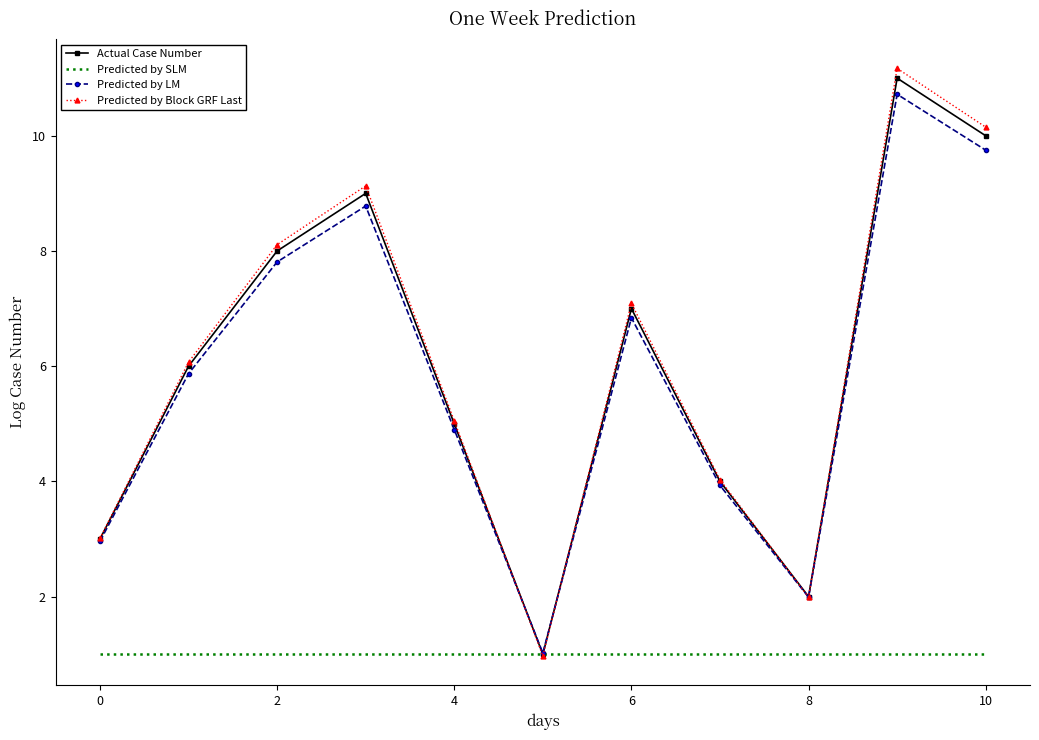

What is the sum of all Actual Case Number values?

66.0